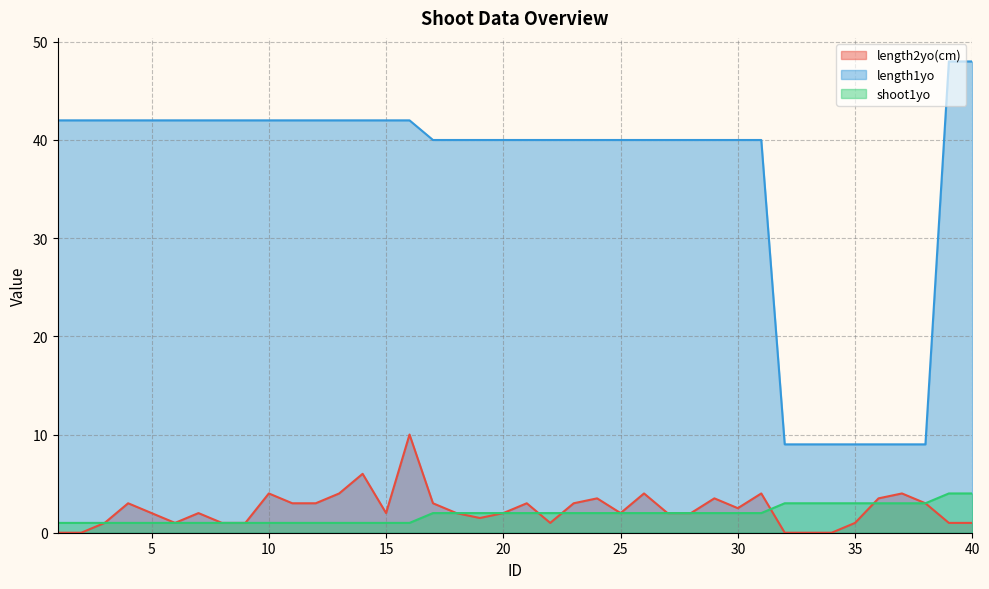

Does the chart have visible grid lines?

Yes